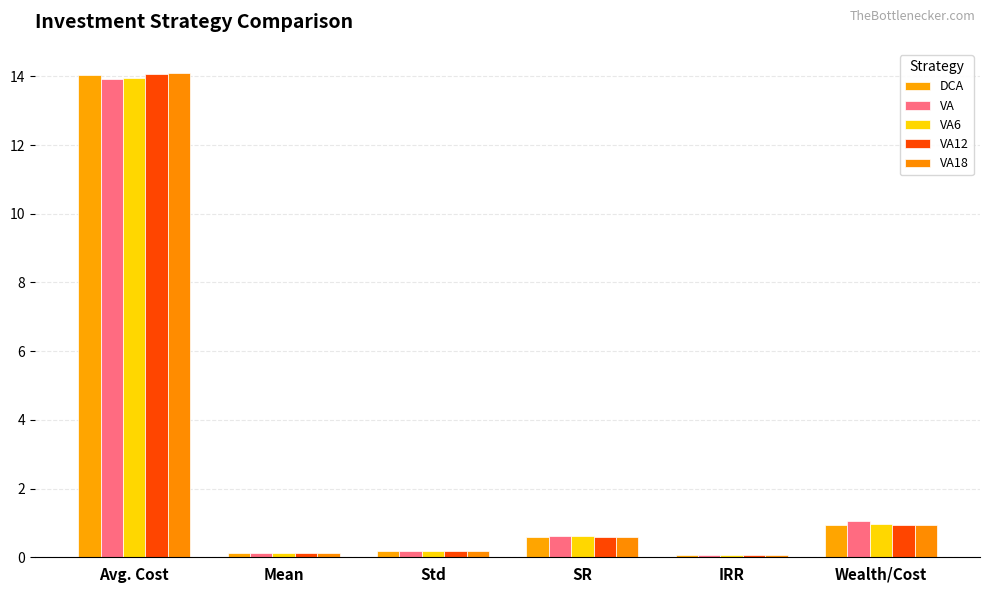

Which category has the highest value in the VA12 series?

Avg. Cost